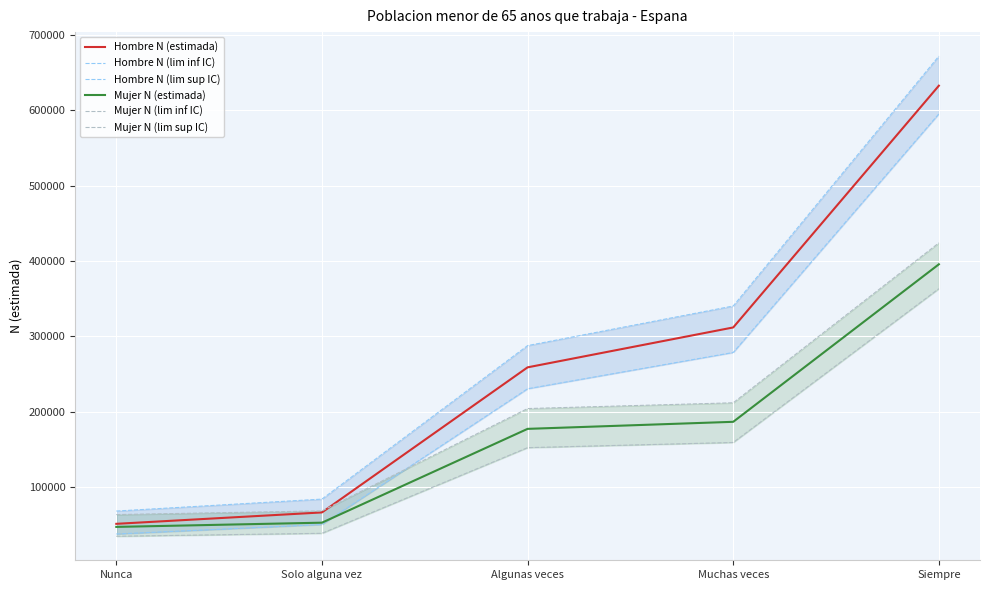

What is the label of the 3rd point from the right?

Algunas veces